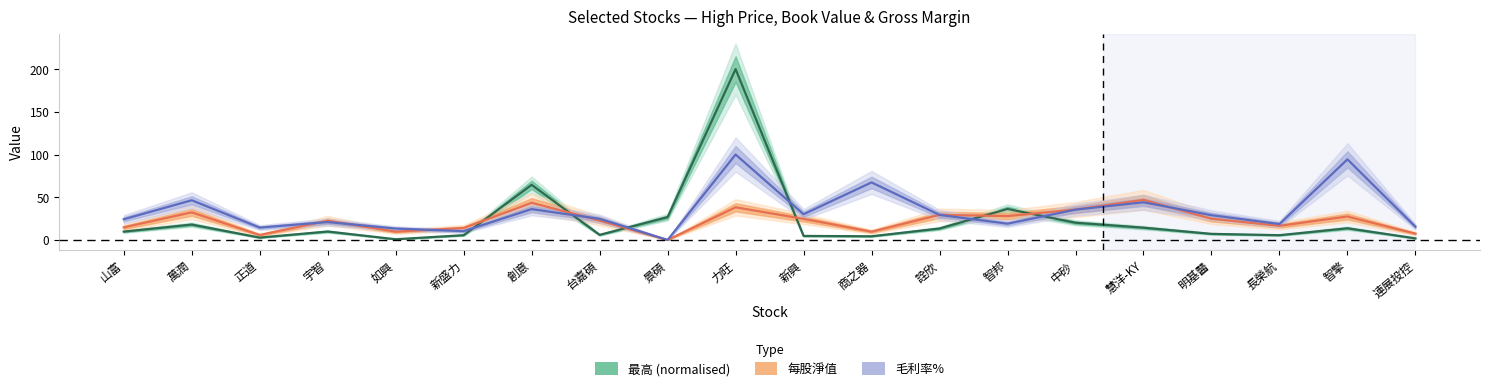

Rank the series by their maximum value, from highest to lowest.

最高 (normalised), 毛利率%, 每股淨值